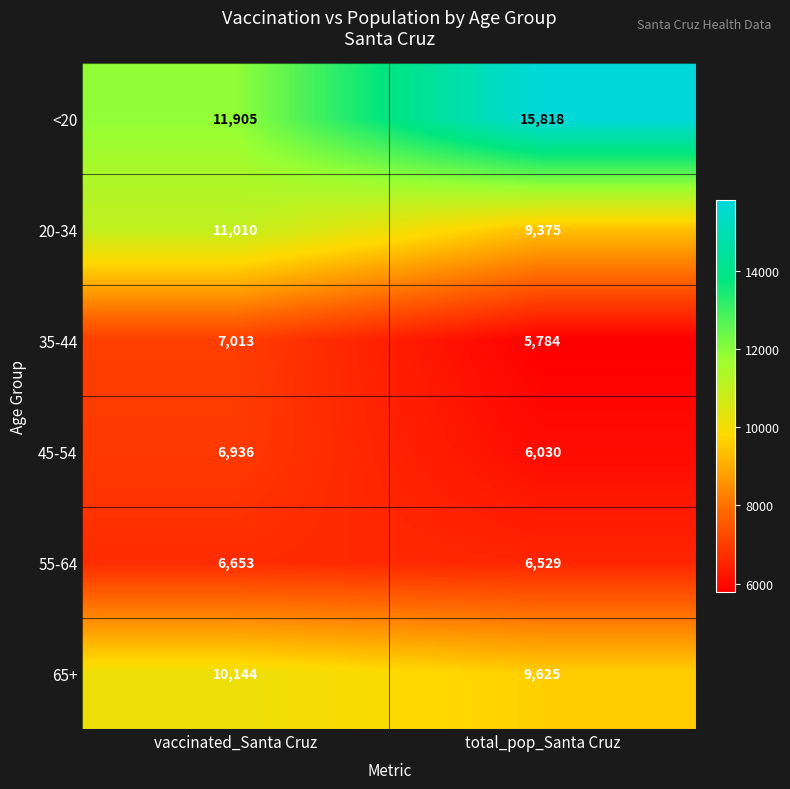

Is the value of <20 at total_pop_Santa Cruz greater than the value of 65+ at total_pop_Santa Cruz?

Yes